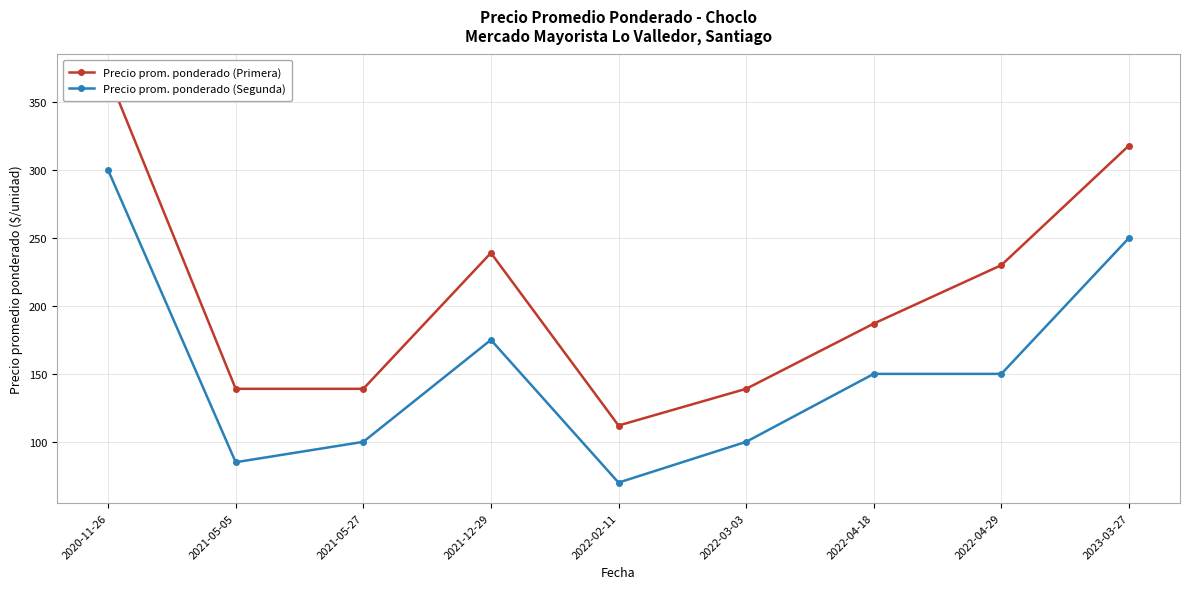

What is the sum of all Precio prom. ponderado (Primera) values?

1873